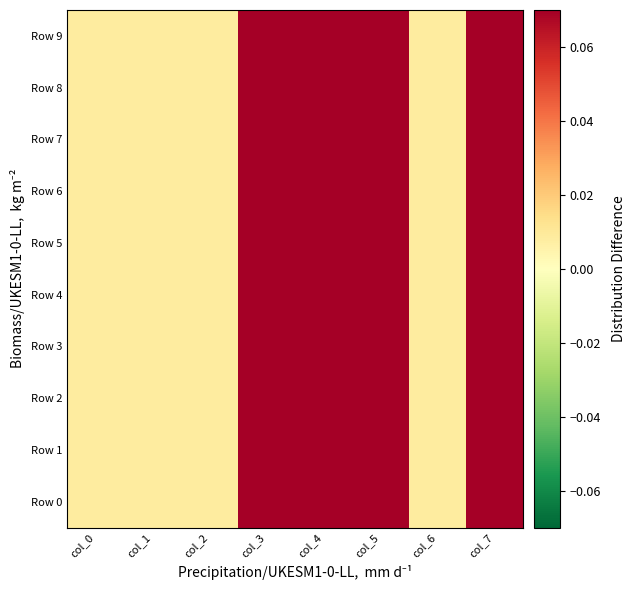

Reading left to right, list all the values displayed in this chart.

Row 0: col_0=0.0	col_1=0.0	col_2=0.0	col_3=0.6	col_4=0.1	col_5=0.1	col_6=0.0	col_7=0.5
Row 1: col_0=0.0	col_1=0.0	col_2=0.0	col_3=0.7	col_4=0.2	col_5=0.1	col_6=0.0	col_7=0.6
Row 2: col_0=0.0	col_1=0.0	col_2=0.0	col_3=0.7	col_4=0.2	col_5=0.2	col_6=0.0	col_7=0.7
Row 3: col_0=0.0	col_1=0.0	col_2=0.0	col_3=0.7	col_4=0.2	col_5=0.2	col_6=0.0	col_7=0.7
Row 4: col_0=0.0	col_1=0.0	col_2=0.0	col_3=0.7	col_4=0.2	col_5=0.3	col_6=0.0	col_7=0.7
Row 5: col_0=0.0	col_1=0.0	col_2=0.0	col_3=0.7	col_4=0.2	col_5=0.3	col_6=0.0	col_7=0.7
Row 6: col_0=0.0	col_1=0.0	col_2=0.0	col_3=0.7	col_4=0.2	col_5=0.3	col_6=0.0	col_7=0.7
Row 7: col_0=0.0	col_1=0.0	col_2=0.0	col_3=0.8	col_4=0.3	col_5=0.3	col_6=0.0	col_7=0.8
Row 8: col_0=0.0	col_1=0.0	col_2=0.0	col_3=0.8	col_4=0.3	col_5=0.3	col_6=0.0	col_7=0.8
Row 9: col_0=0.0	col_1=0.0	col_2=0.0	col_3=0.8	col_4=0.3	col_5=0.4	col_6=0.0	col_7=0.8